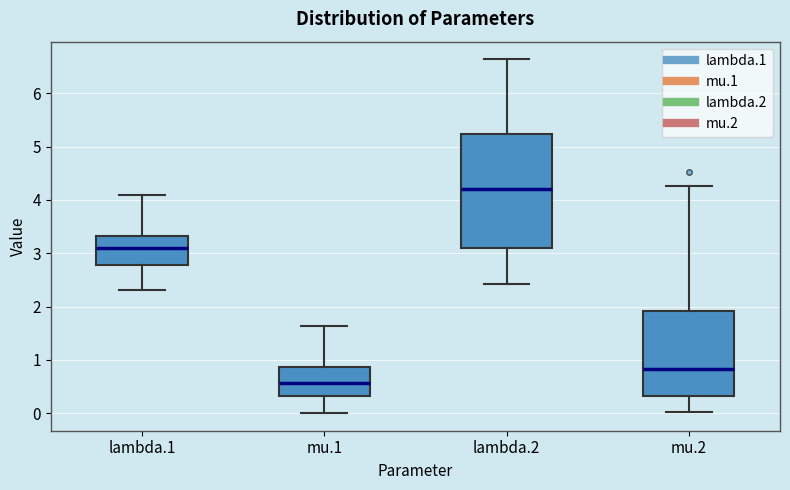

Reading left to right, transcribe this box plot: for each box, give where its median line is, the range the box spans, and where its two whiskers end, as read against the y-axis. The values are not printed on the chart, so give them approximately, as read against the axis.

lambda.1: median 3.1, box 2.8 to 3.3, whiskers 2.3 to 4.1
mu.1: median 0.6, box 0.3 to 0.9, whiskers 0.0 to 1.6
lambda.2: median 4.2, box 3.1 to 5.2, whiskers 2.4 to 6.6
mu.2: median 0.8, box 0.3 to 1.9, whiskers 0.0 to 4.3